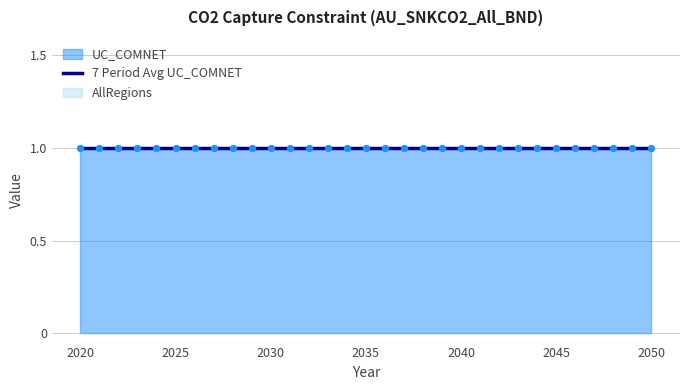

What is the total value across all series at 2043?

1